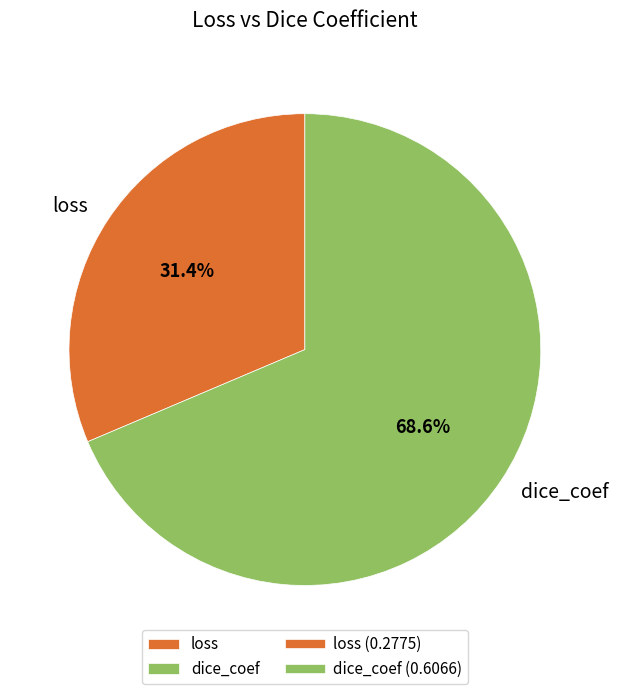

What is the largest slice in the pie chart?

dice_coef